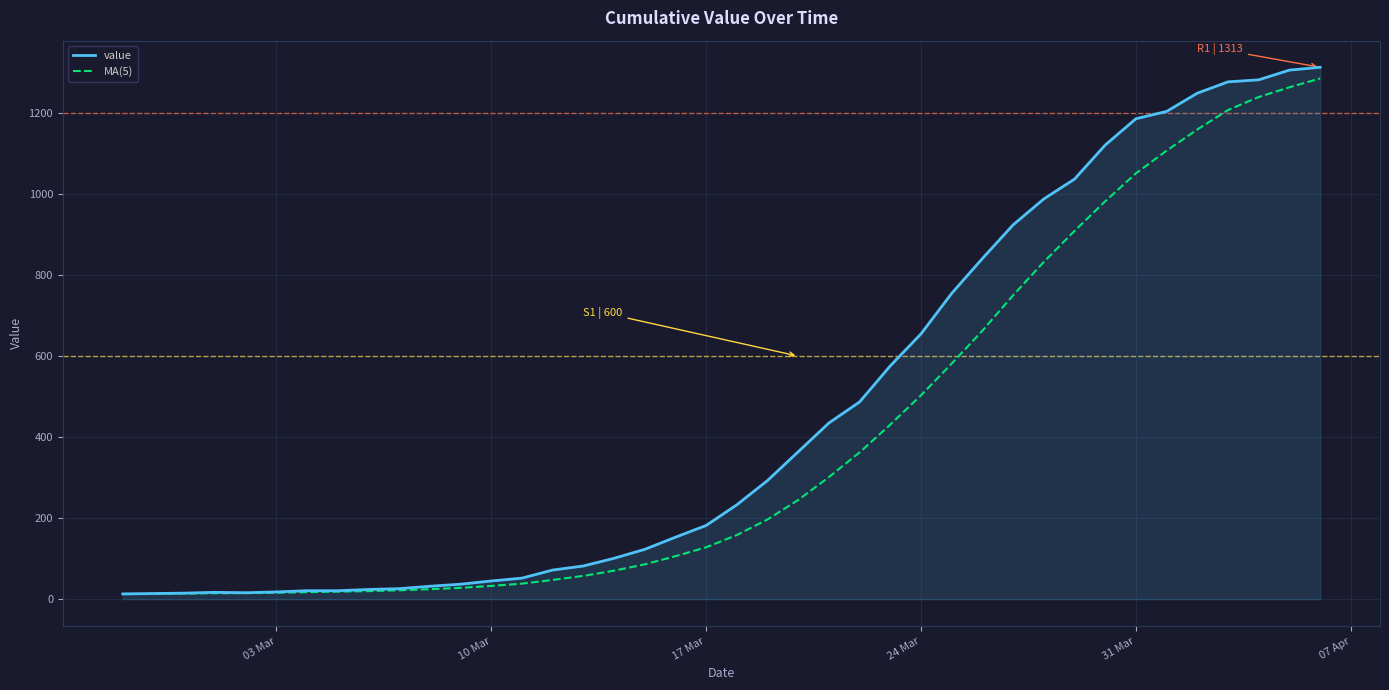

Which series has the widest spread of values?

value